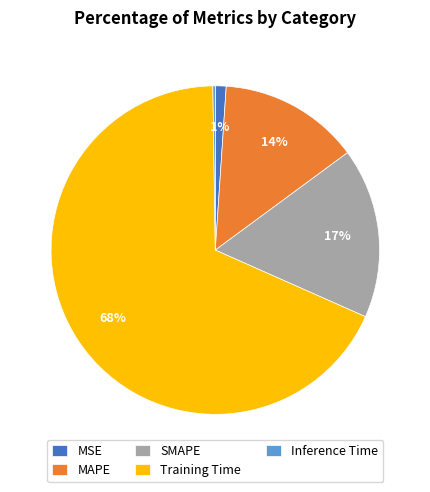

To the nearest percent, what portion does Training Time represent?

68%